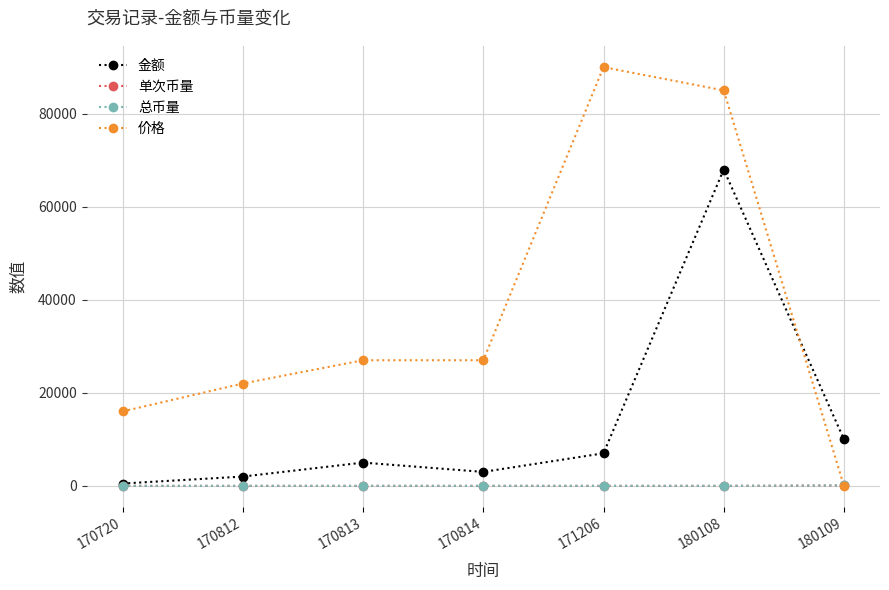

At which category is the sum across all series the highest?

180108